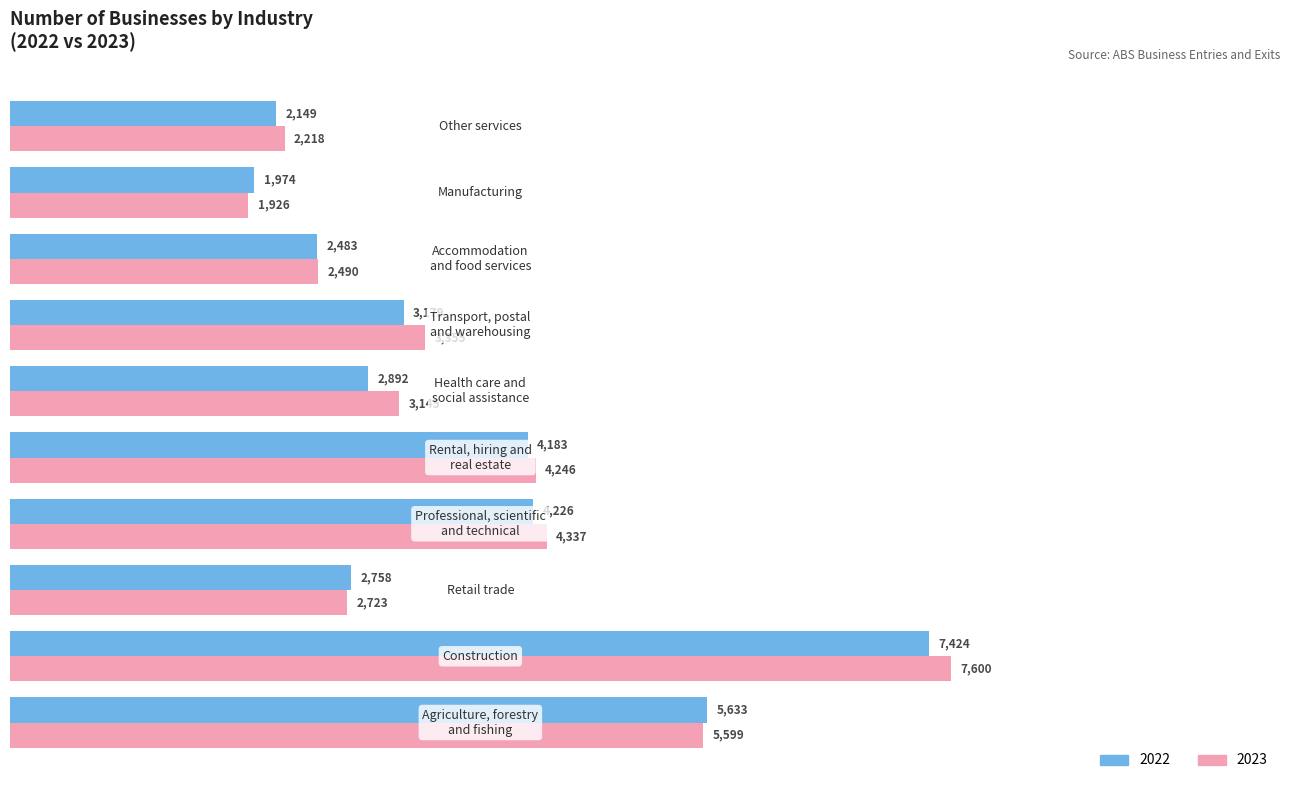

Which series has the largest range (max minus min)?

2023